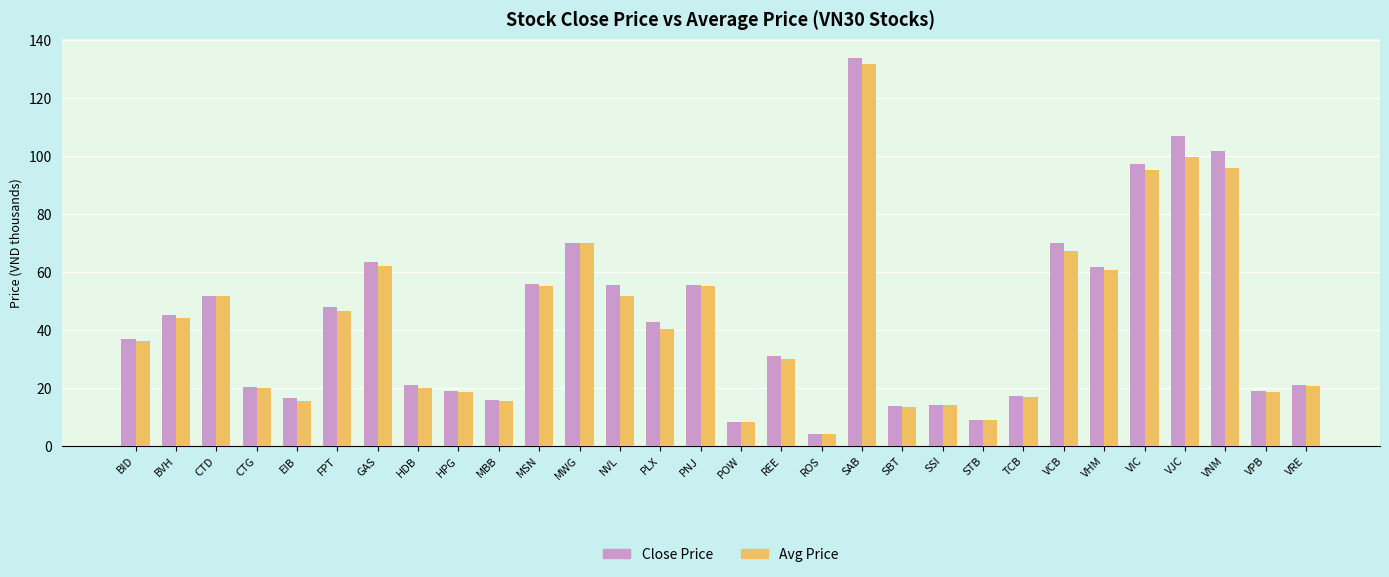

What is the highest value of the Close Price series?

133.7